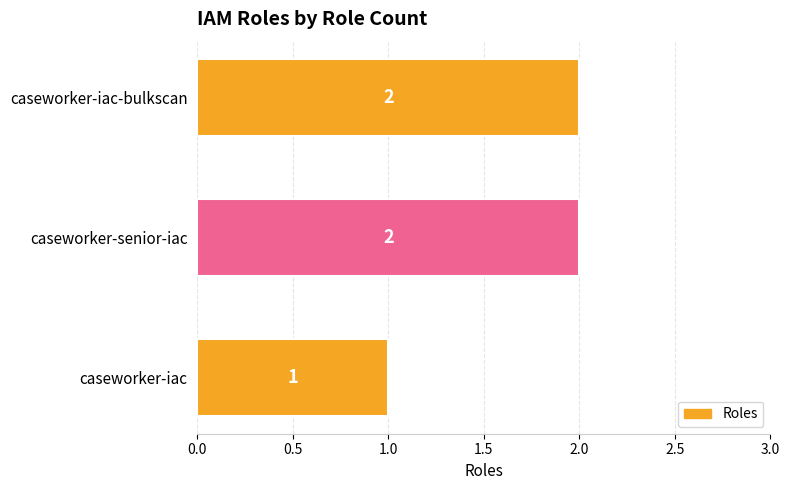

What is the ratio of the value at caseworker-senior-iac to the value at caseworker-iac?

2.0